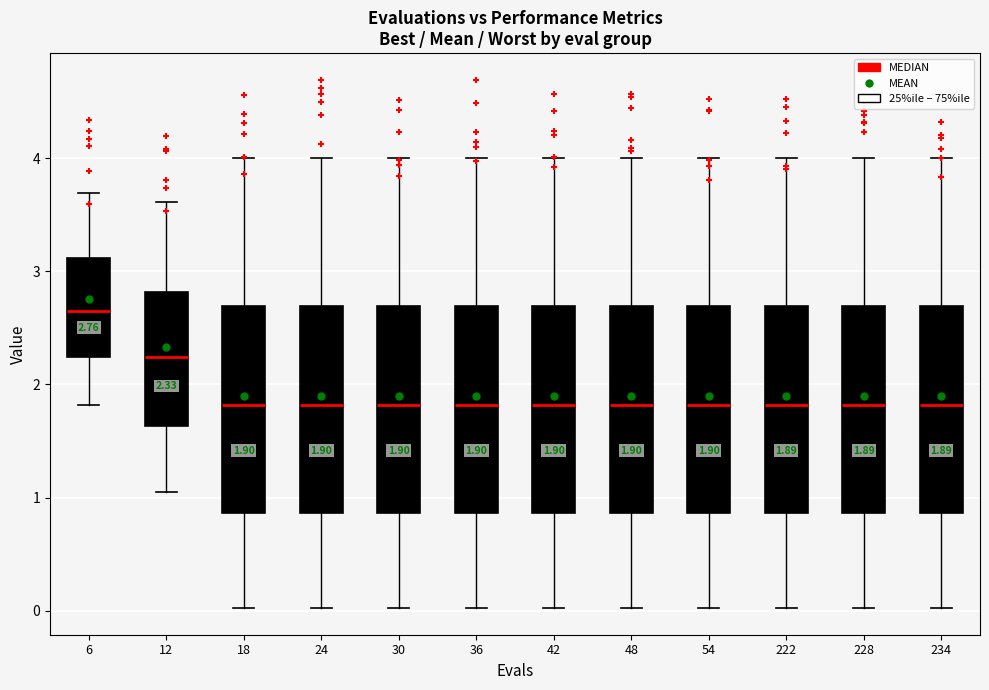

Which box's median line is the highest?

6